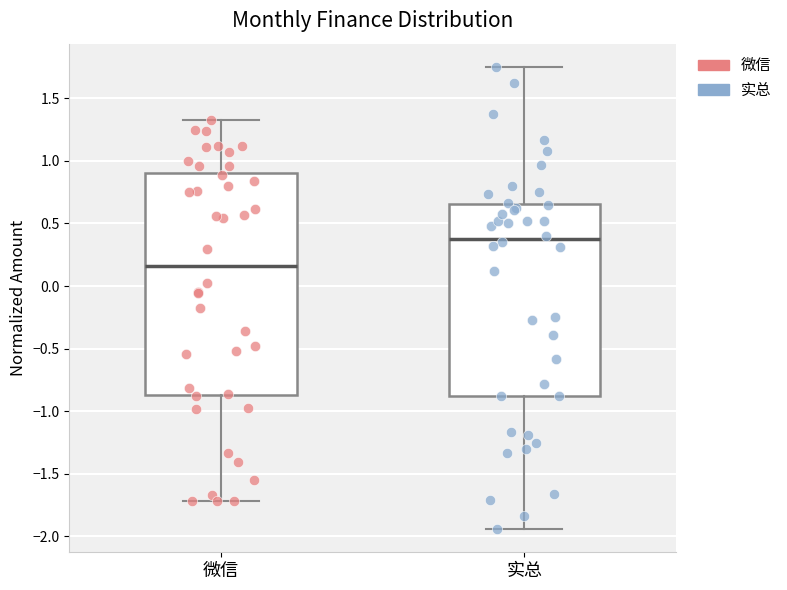

Which box's median line is the highest?

实总